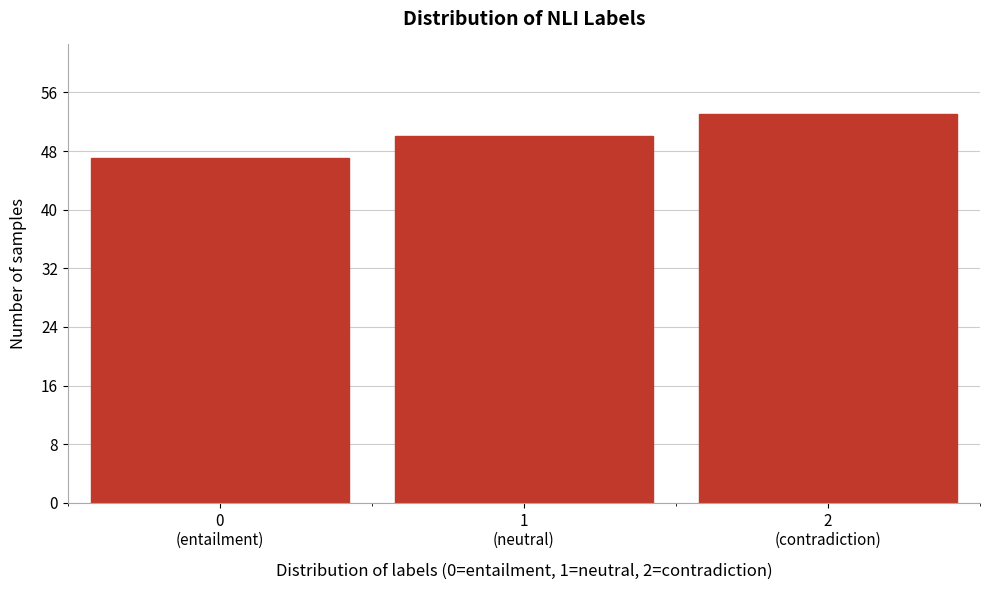

Reading left to right, what are all the values shown in this chart?

47	50	53